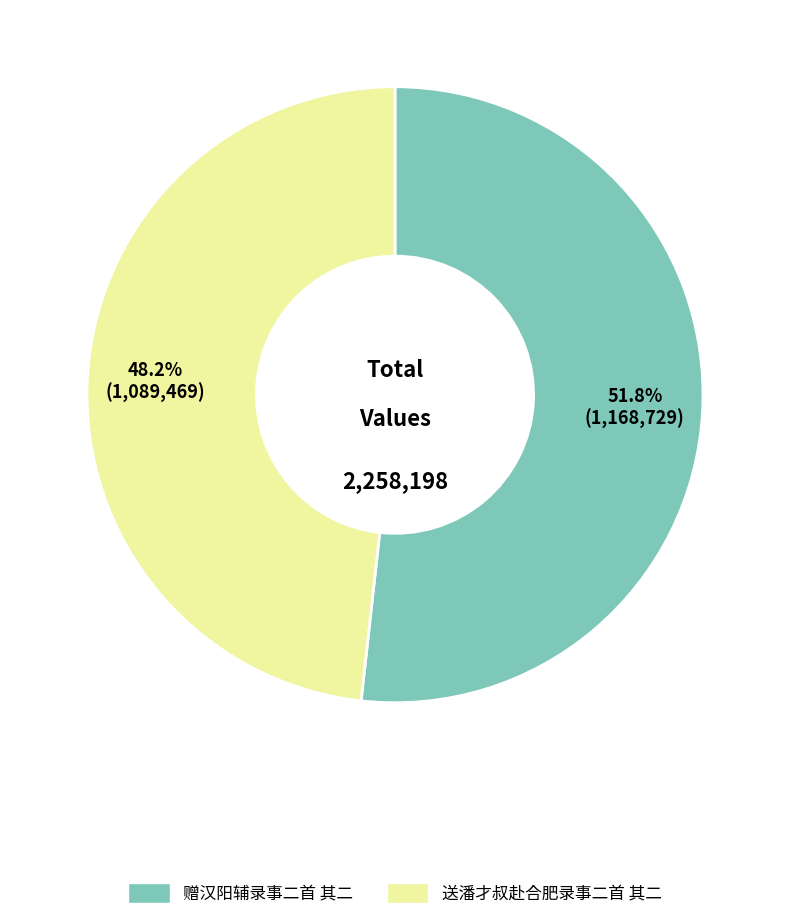

Which slice is the smallest?

送潘才叔赴合肥录事二首 其二